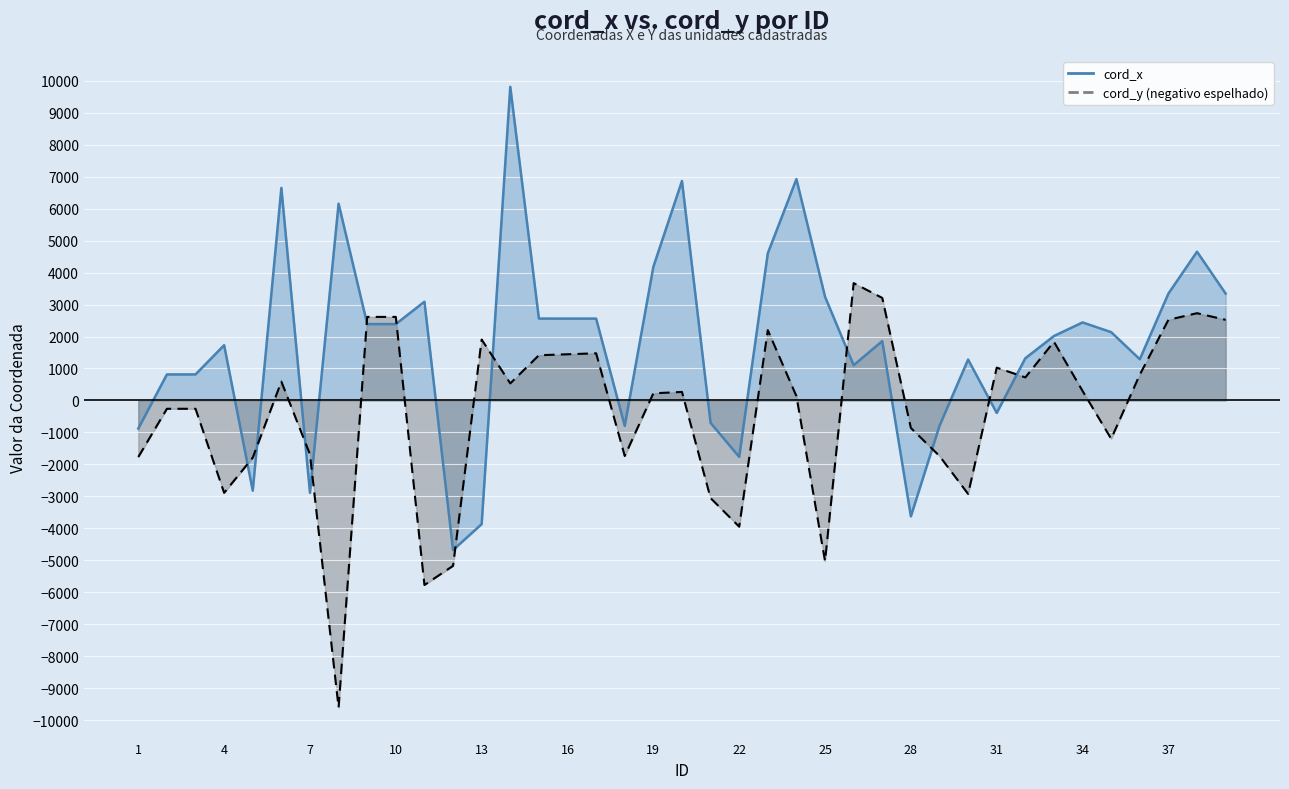

Between 7 and 38, which series saw the biggest shift?

cord_x